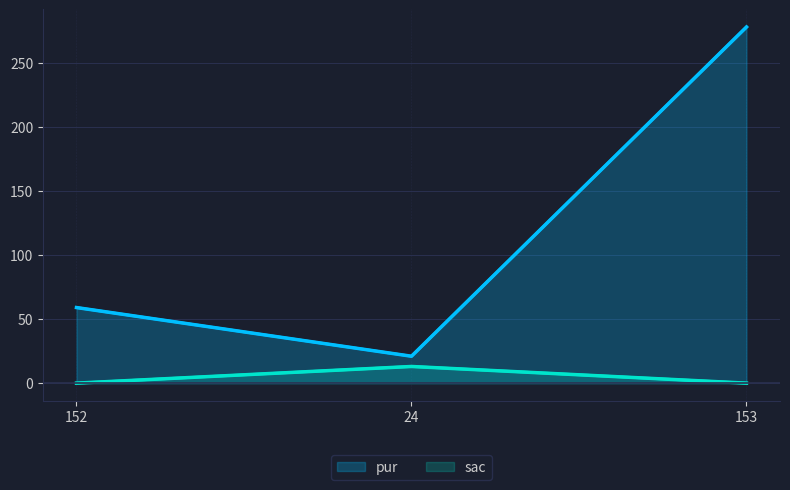

At how many categories does at least one series exceed 164?

1